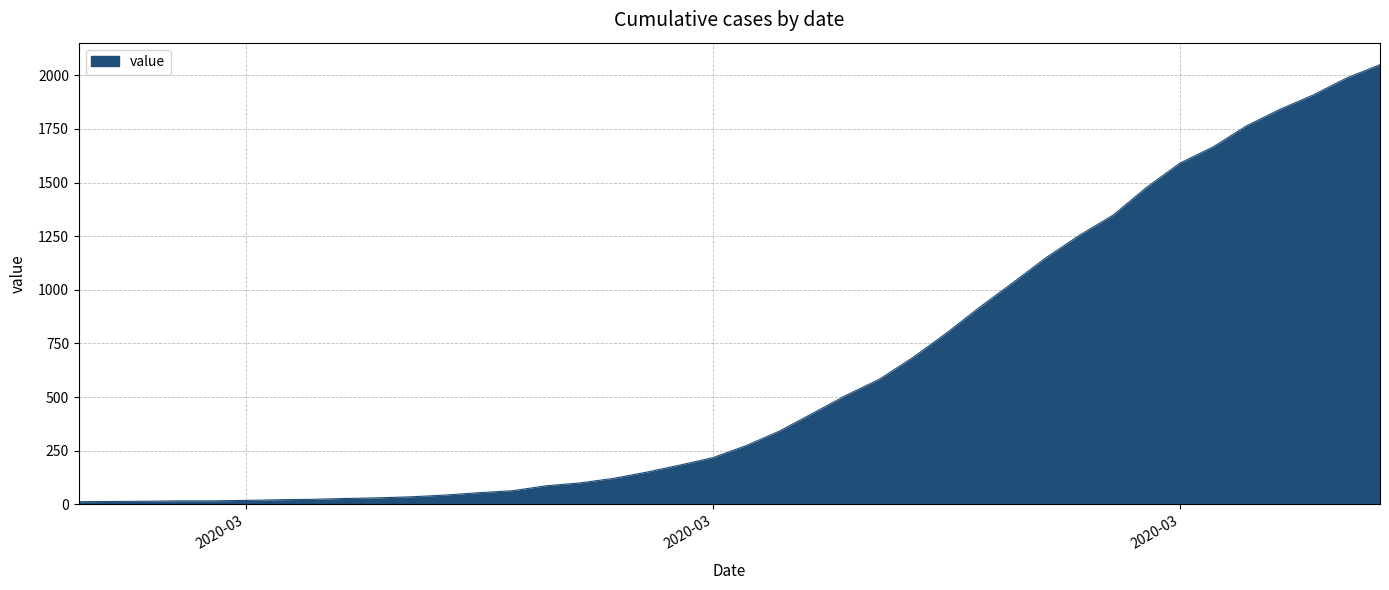

What is the maximum value shown in the chart?

2049